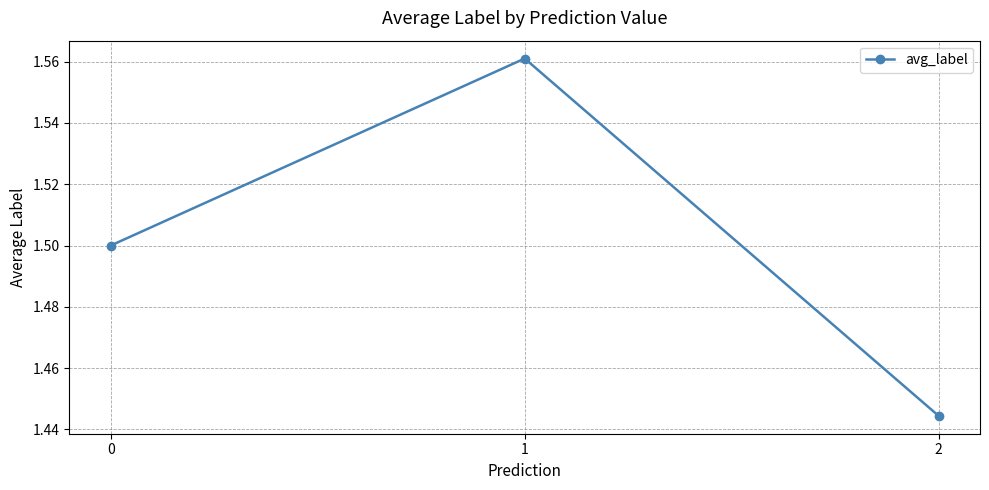

Which category has the lowest value across all series?

2